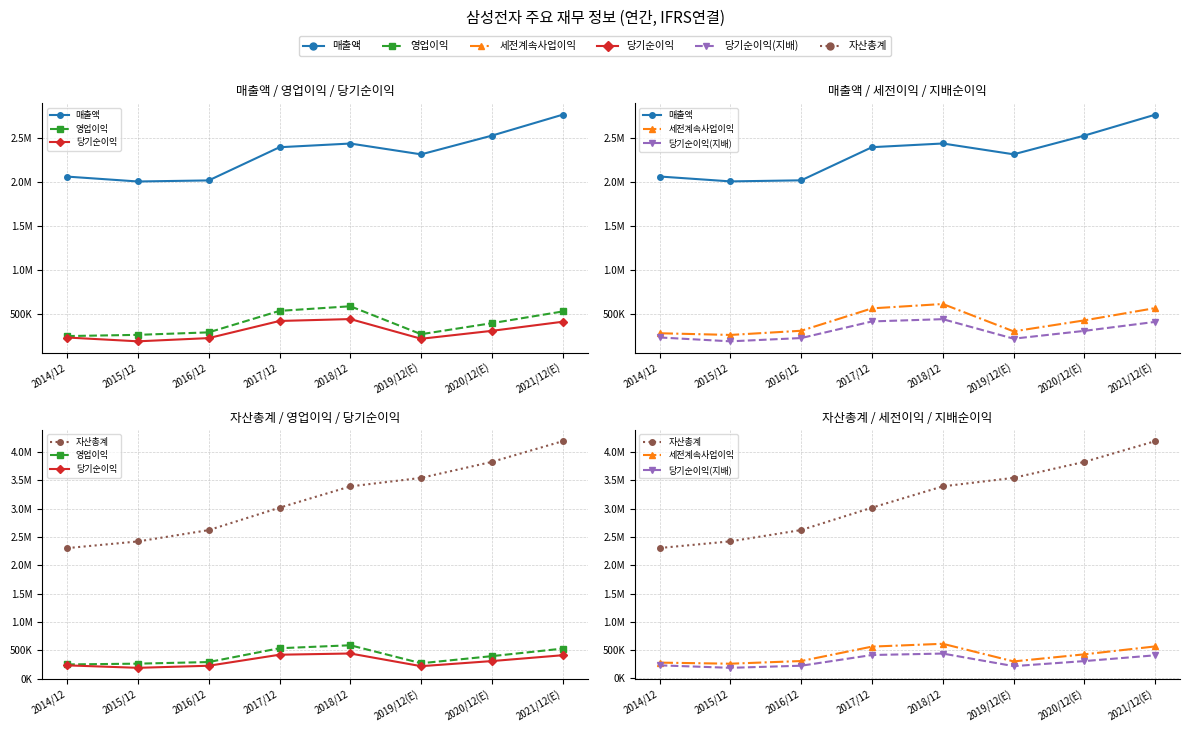

Is this an area chart (filled region under the line)?

No